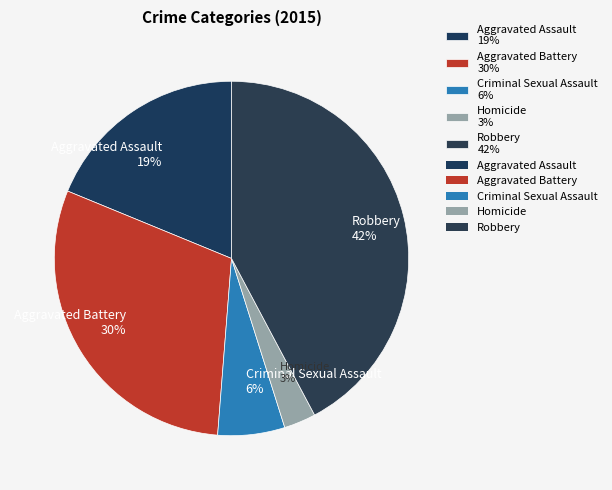

Do Homicide 3% and Criminal Sexual Assault 6% together represent more than half of the pie?

No